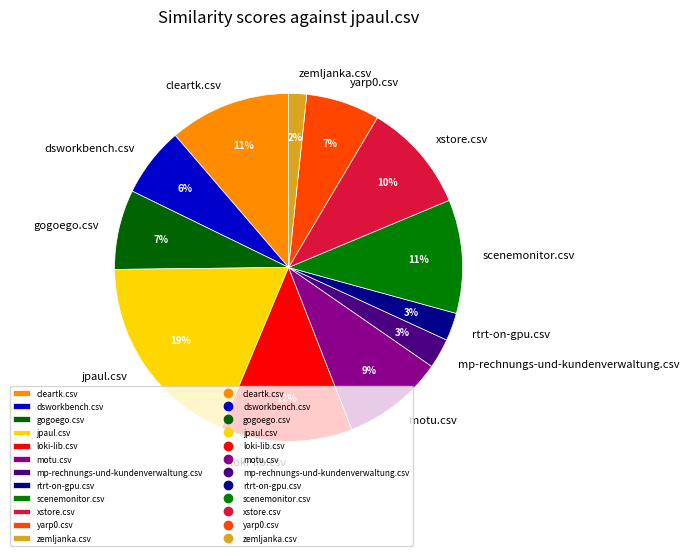

Which has a higher value, gogoego.csv or cleartk.csv?

cleartk.csv